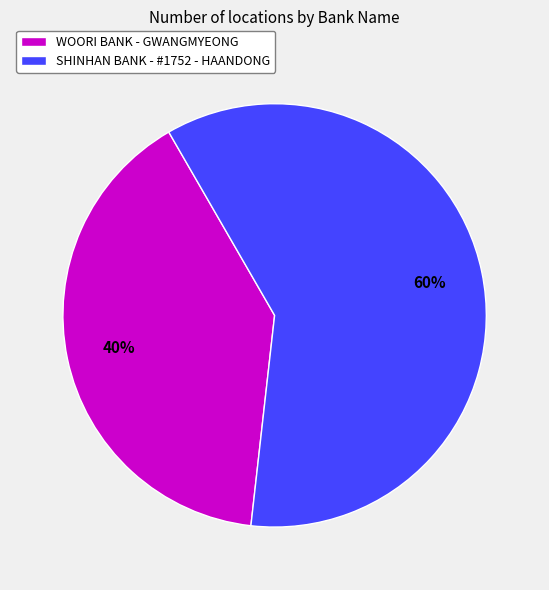

How many segments does this pie chart have?

2